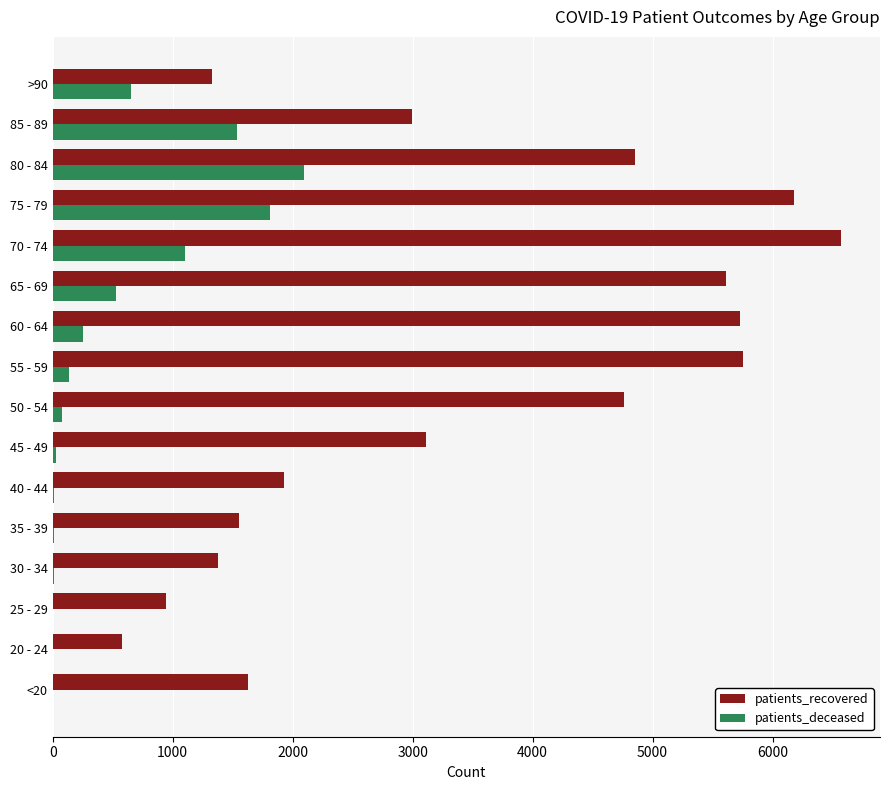

The value of patients_recovered at 55 - 59 is 5752. True or false?

True